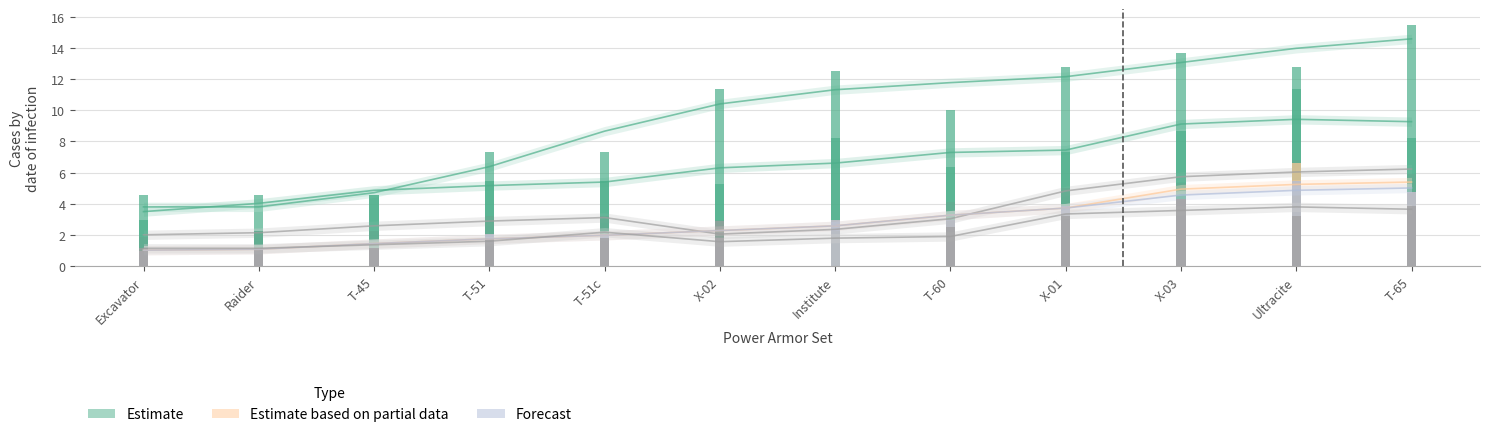

What is the spread (max minus min) of values at X-02?

9.6